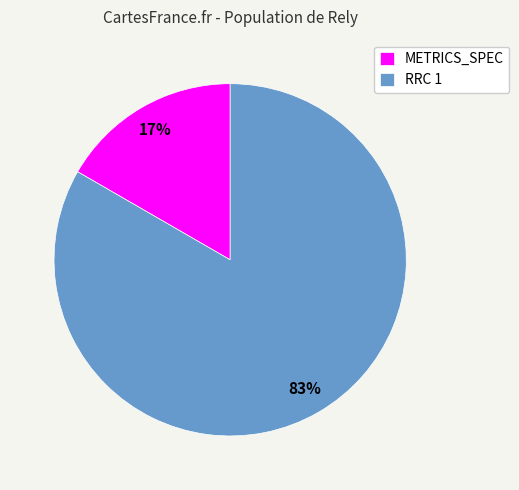

Does RRC 1 represent more than half of the total?

Yes